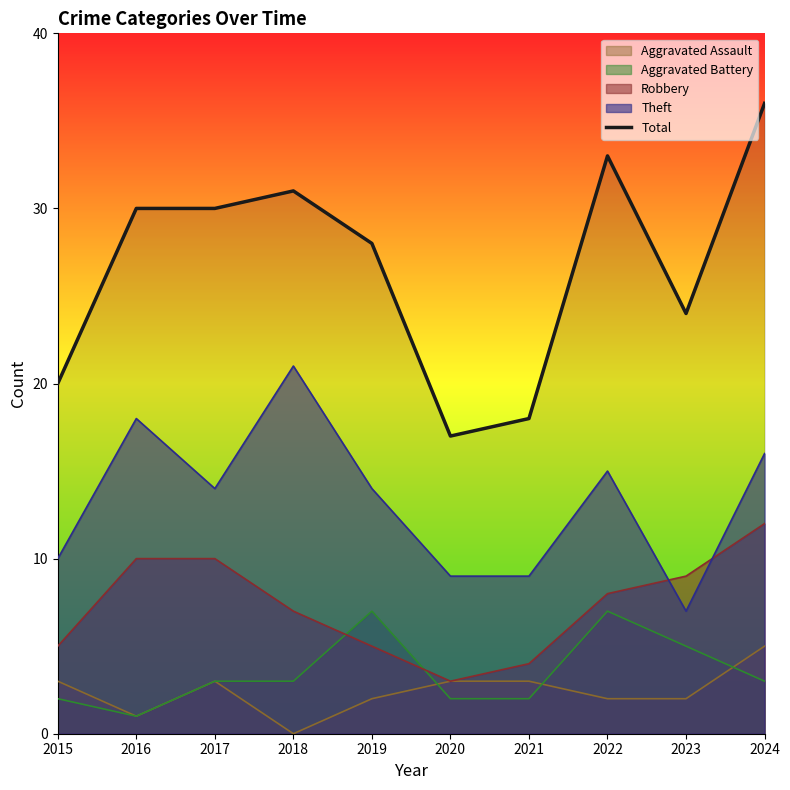

What is the average value?

27